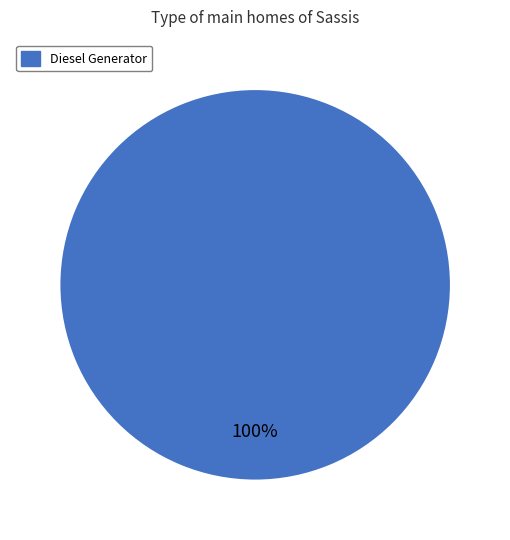

Is it true that Diesel Generator is 100% of the pie?

True